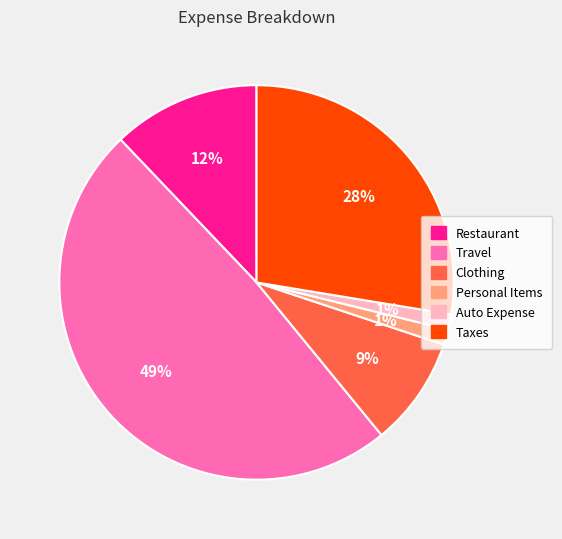

Which category has the biggest portion of the pie?

Travel